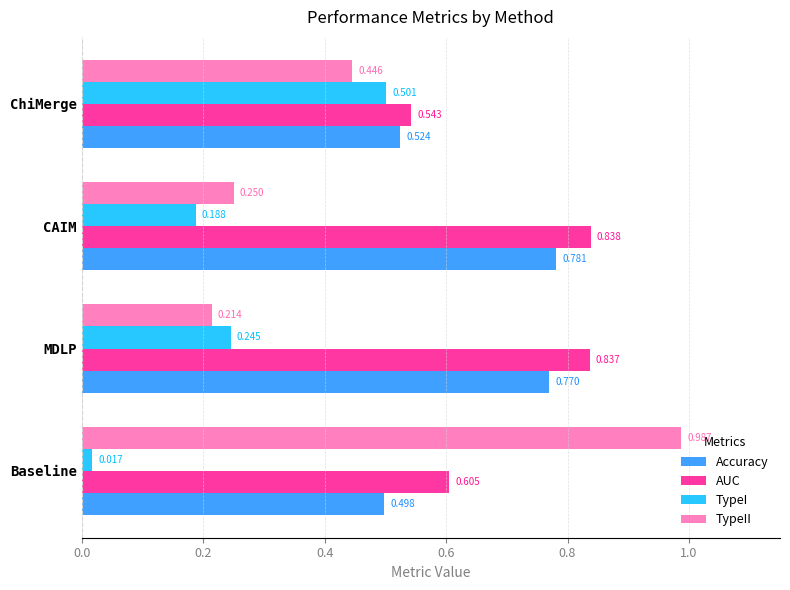

At which category is the sum across all series the highest?

Baseline